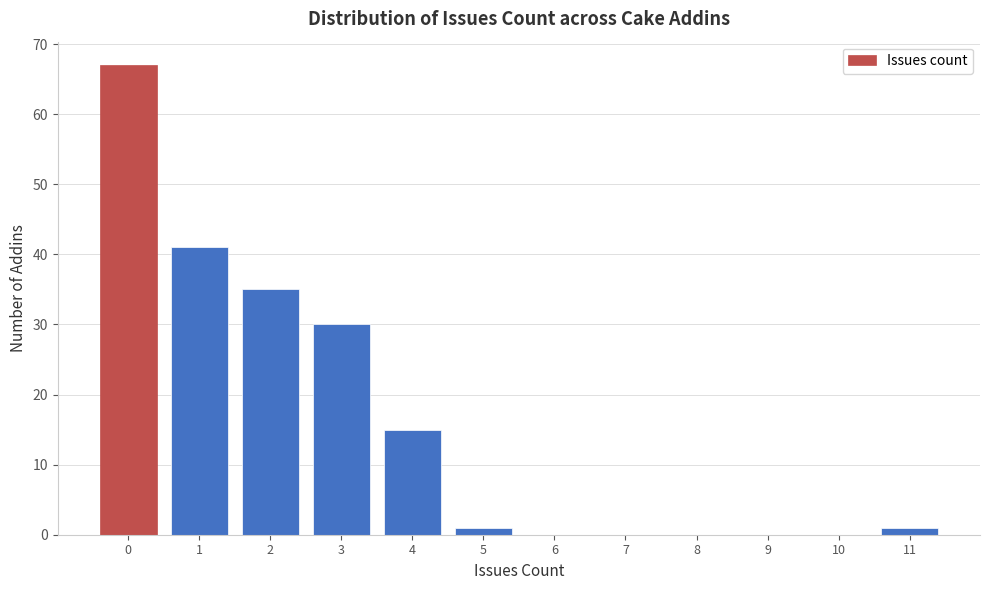

Reading left to right, transcribe all the data shown in this chart.

0=67	1=41	2=35	3=30	4=15	5=1	6=0	7=0	8=0	9=0	10=0	11=1